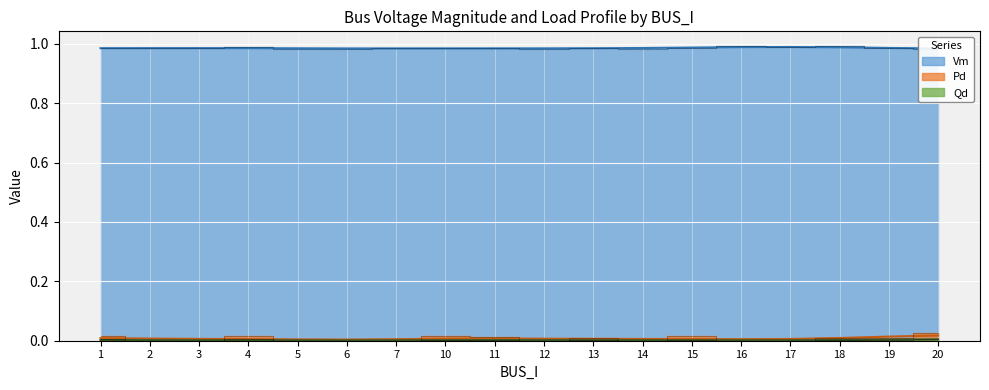

What is the sum of all Pd values?

0.1